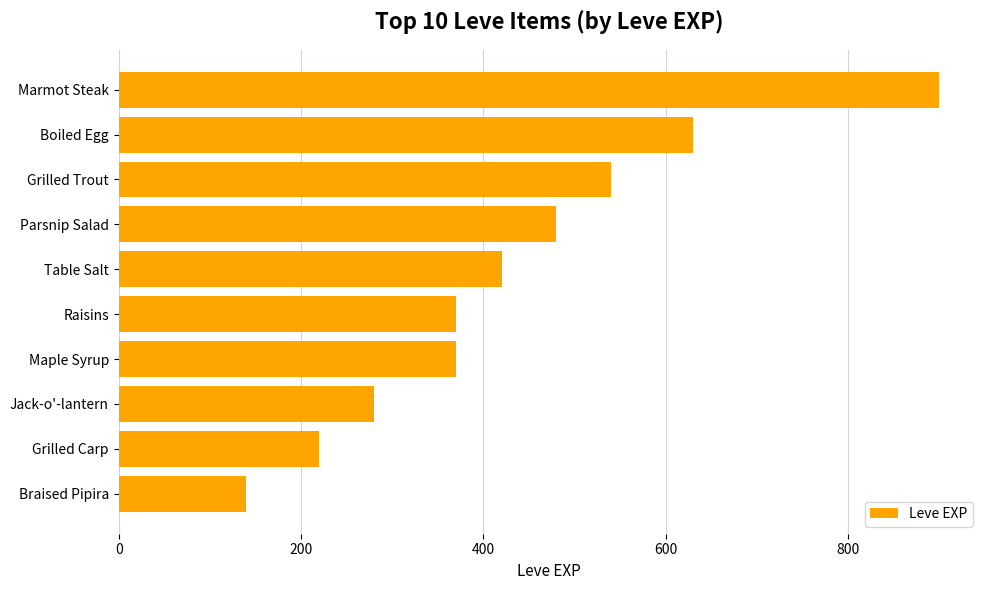

At which label is the value closest to 520?

Grilled Trout